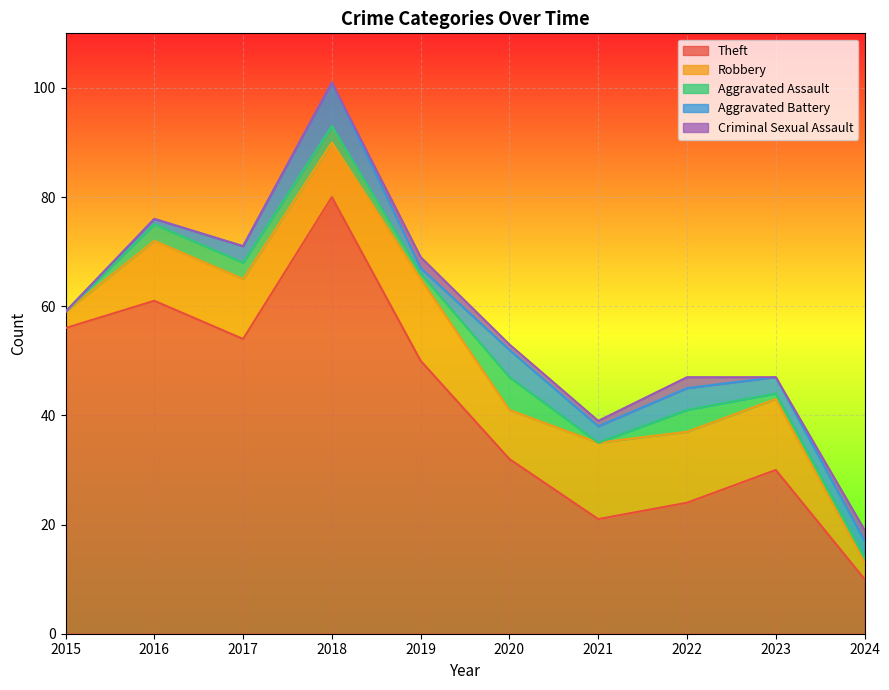

What is the difference between the highest and lowest values at 2024?

9